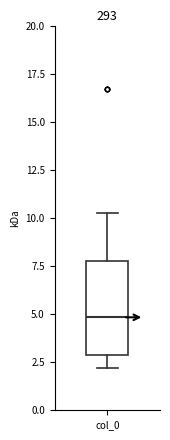

Where is the lower edge of the box for col_0 on the y-axis? The values are not printed on the chart, so give them approximately, as read against the axis.

3.0